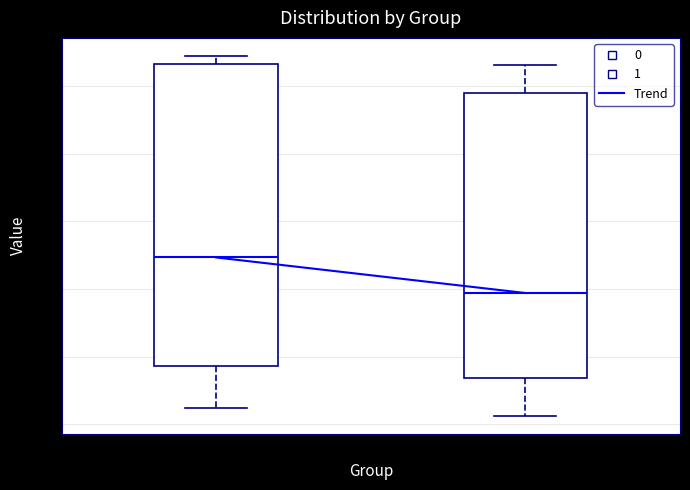

Reading left to right, transcribe this box plot: for each box, give where its median line is, the range the box spans, and where its two whiskers end, as read against the y-axis. The values are not printed on the chart, so give them approximately, as read against the axis.

0: median 0.50, box 0.18 to 1.06, whiskers 0.04 to 1.08
1: median 0.38, box 0.14 to 0.98, whiskers 0.02 to 1.06